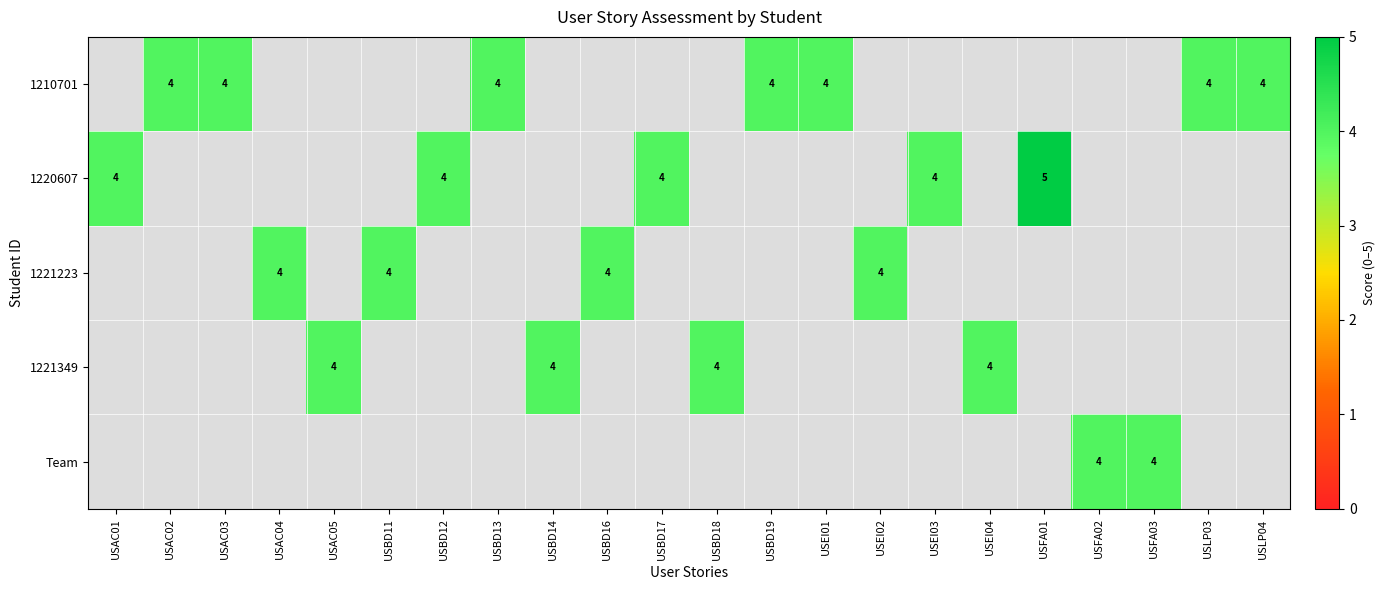

Count the number of data series in this chart.

5